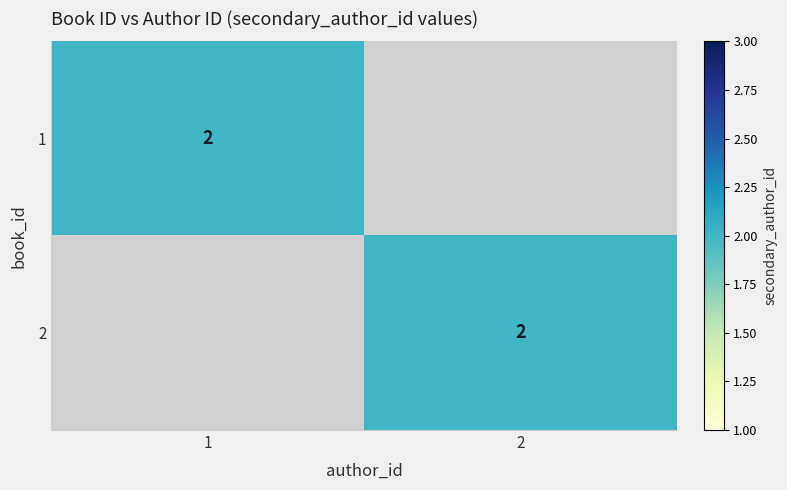

Is it true that 1 equals 3 at 1?

False